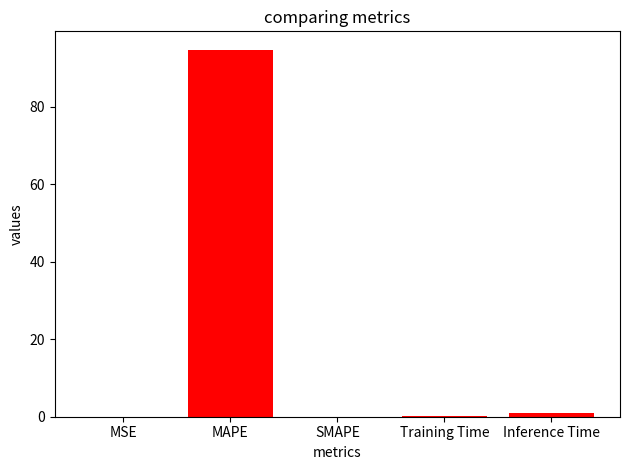

How many distinct data groups are displayed?

1